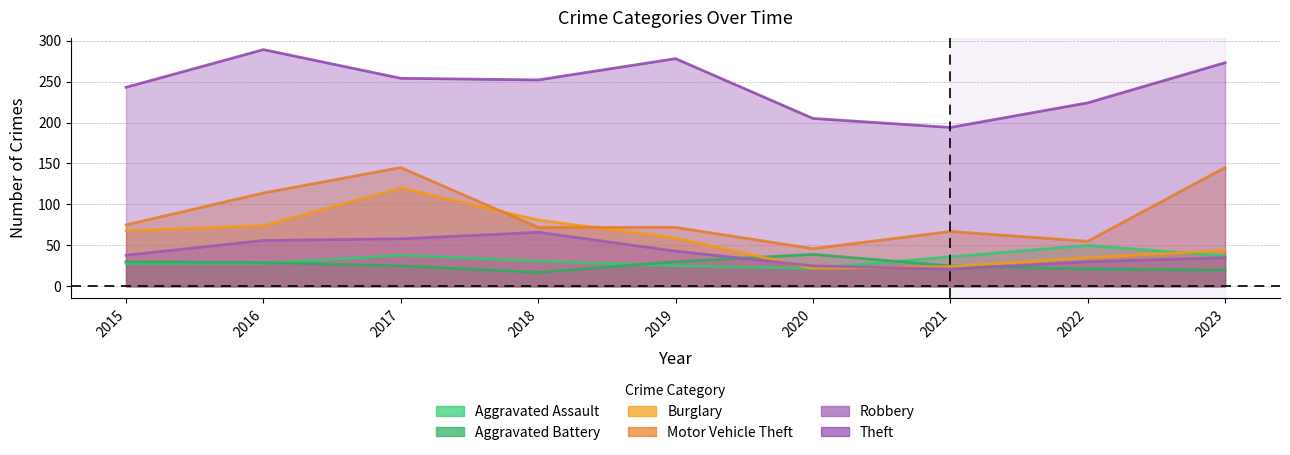

Does the chart have visible grid lines?

Yes